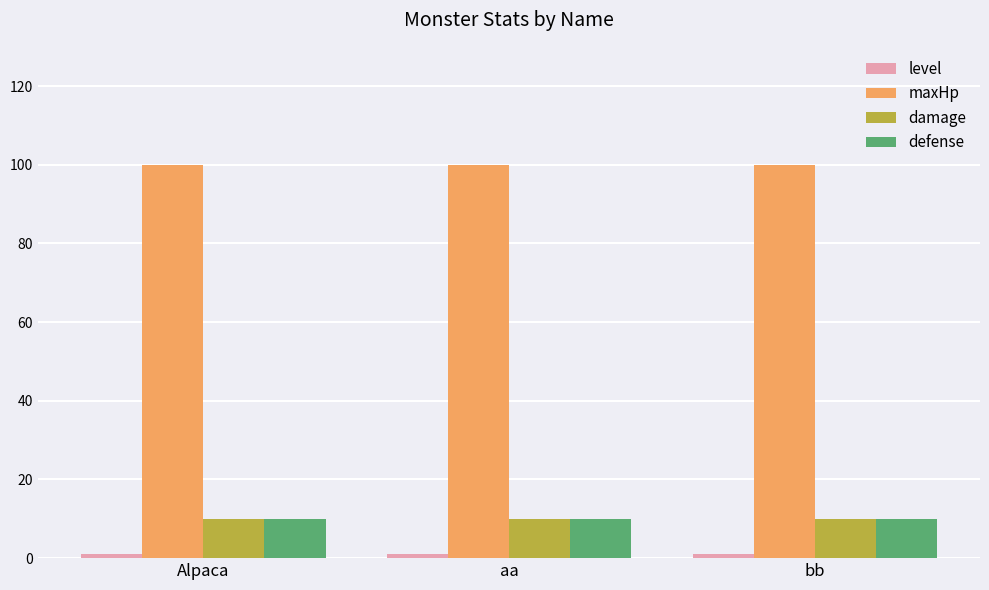

At how many categories does at least one series exceed 11?

3